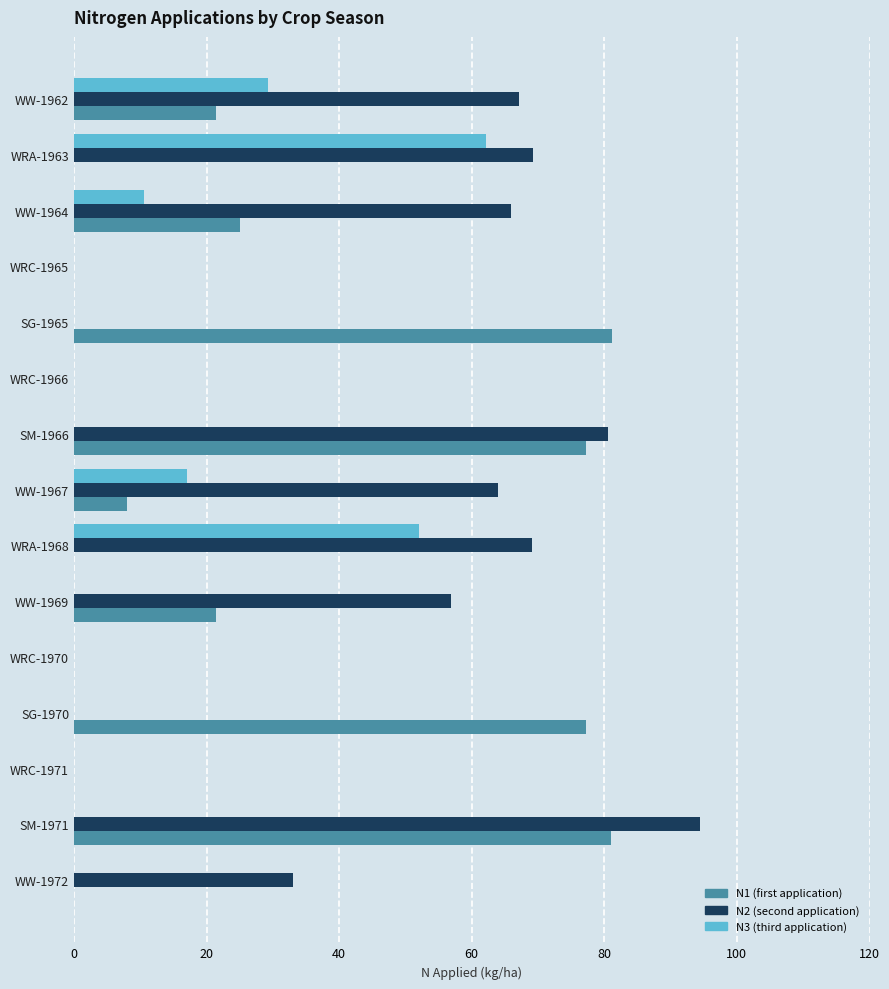

What is the total value across all series at SM-1971?

175.5